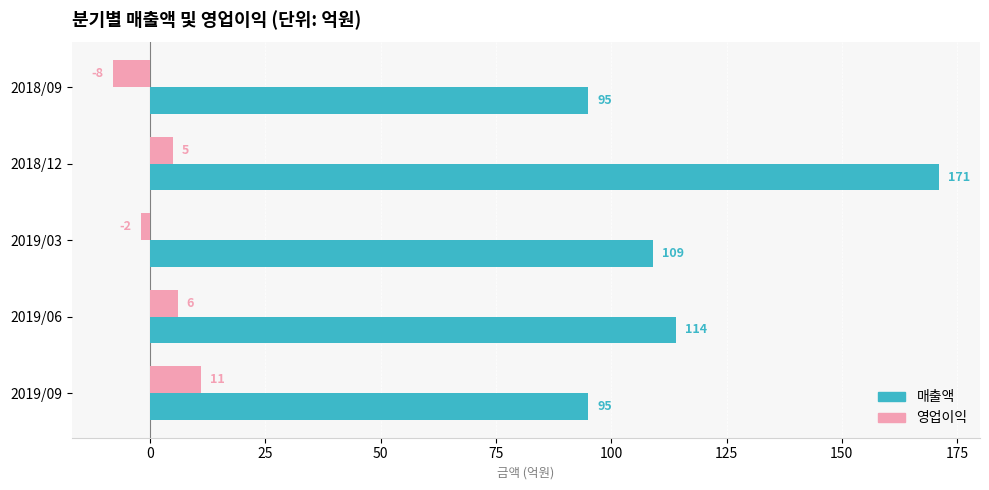

Which series has the largest range (max minus min)?

매출액